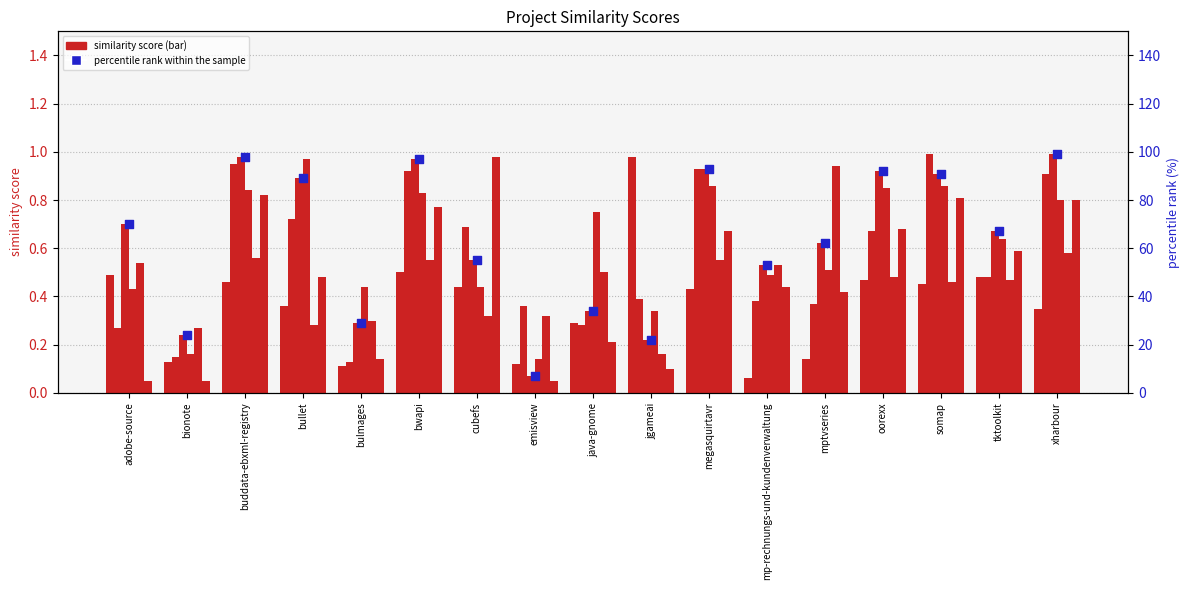

What is the total value across all series at jgameai?

2.2